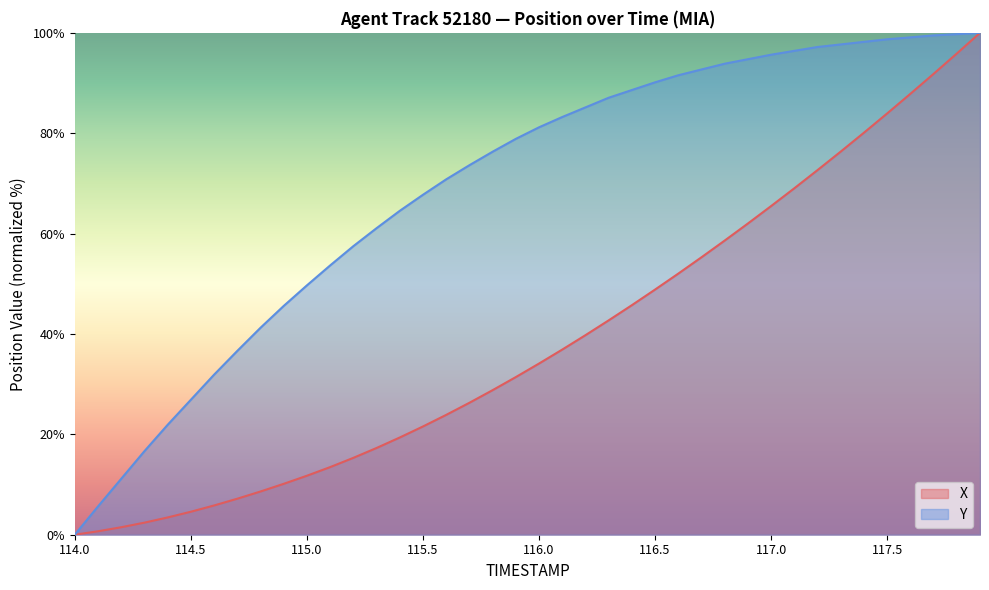

The value of Y at 114.0 is 0.0. True or false?

True